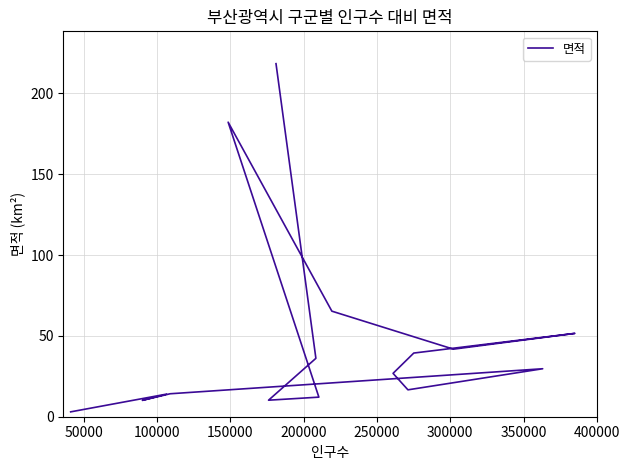

True or false: the data shows 26.8 at 300000.

True